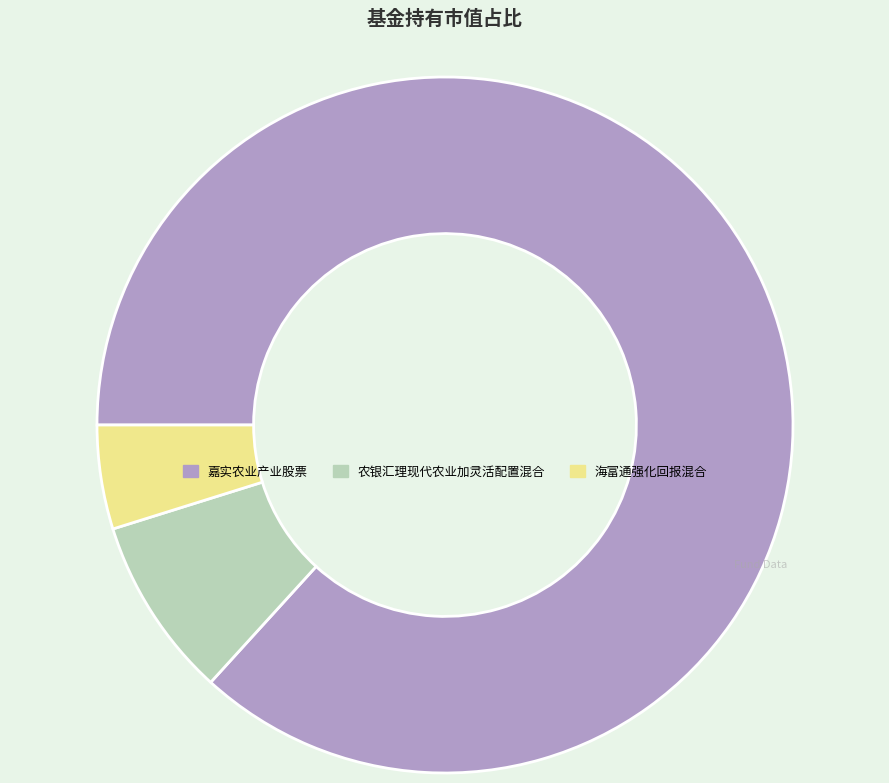

Which category accounts for the majority?

嘉实农业产业股票